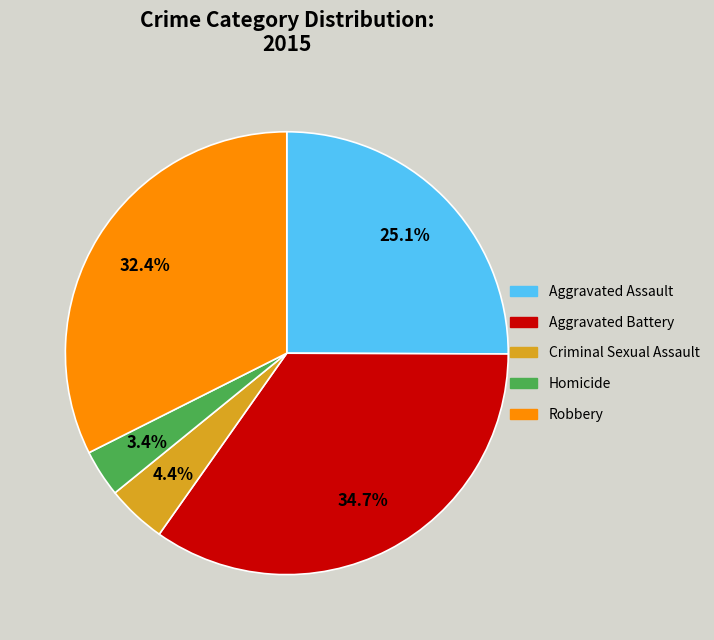

True or false: Homicide accounts for 3% of the total.

True